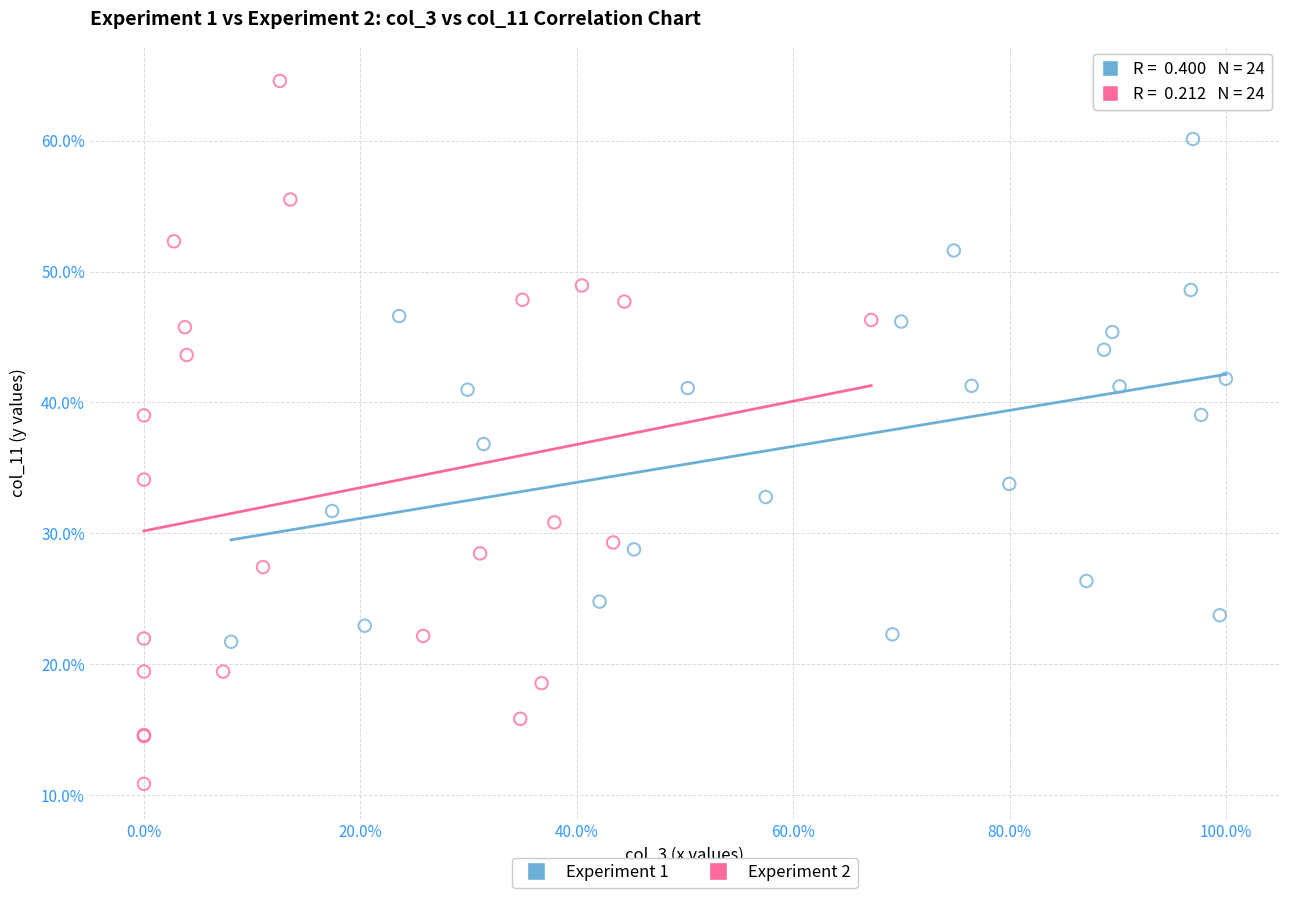

What are all the series names shown in the legend?

Experiment 1, Experiment 2